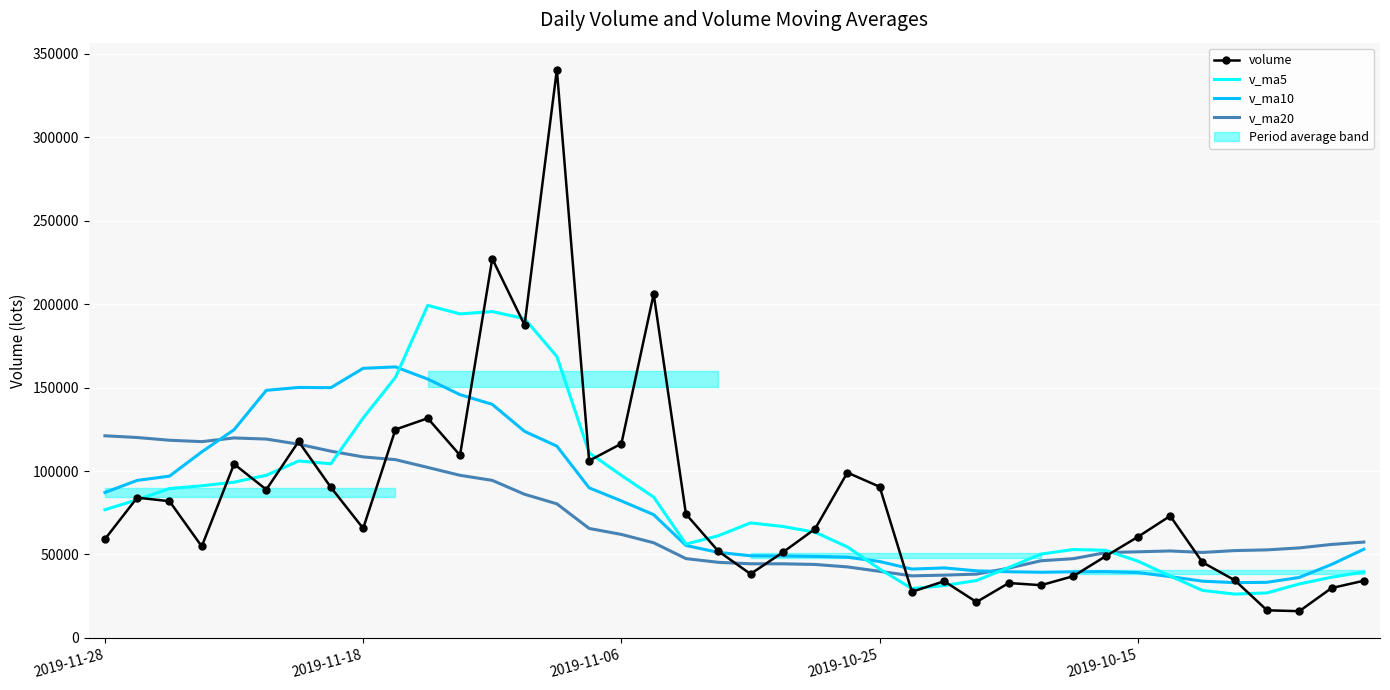

The value of v_ma10 at 5 is 148349.6. True or false?

True